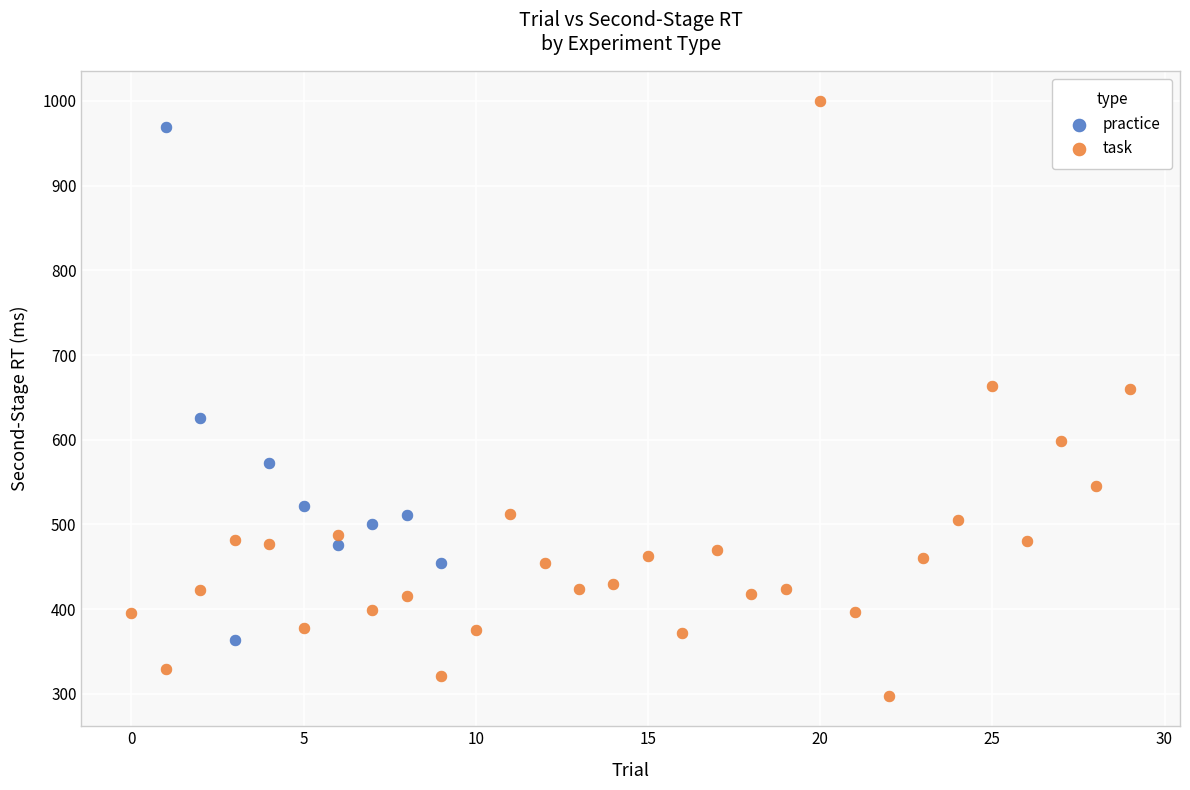

Which series contains the lowest Y value?

task